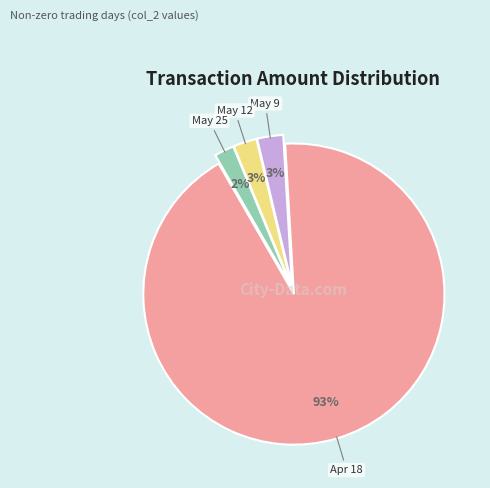

What percentage is the May 12 slice, to the nearest percent?

3%